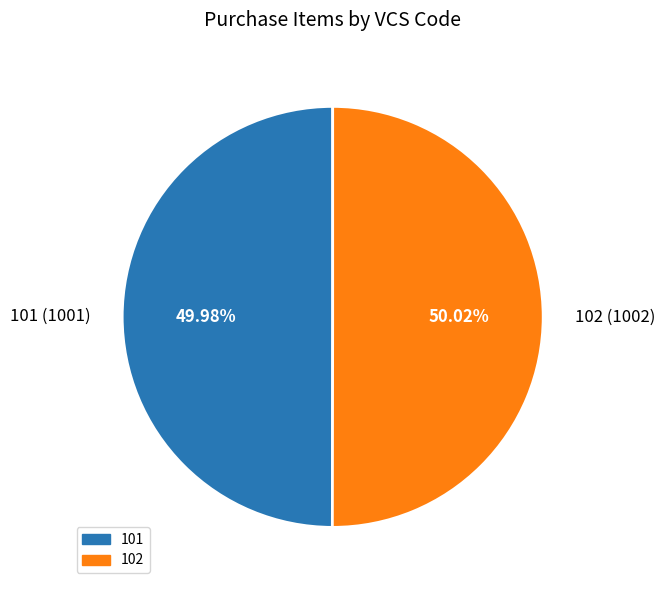

What is the ratio of the value at 101 (1001) to the value at 102 (1002)?

1.0